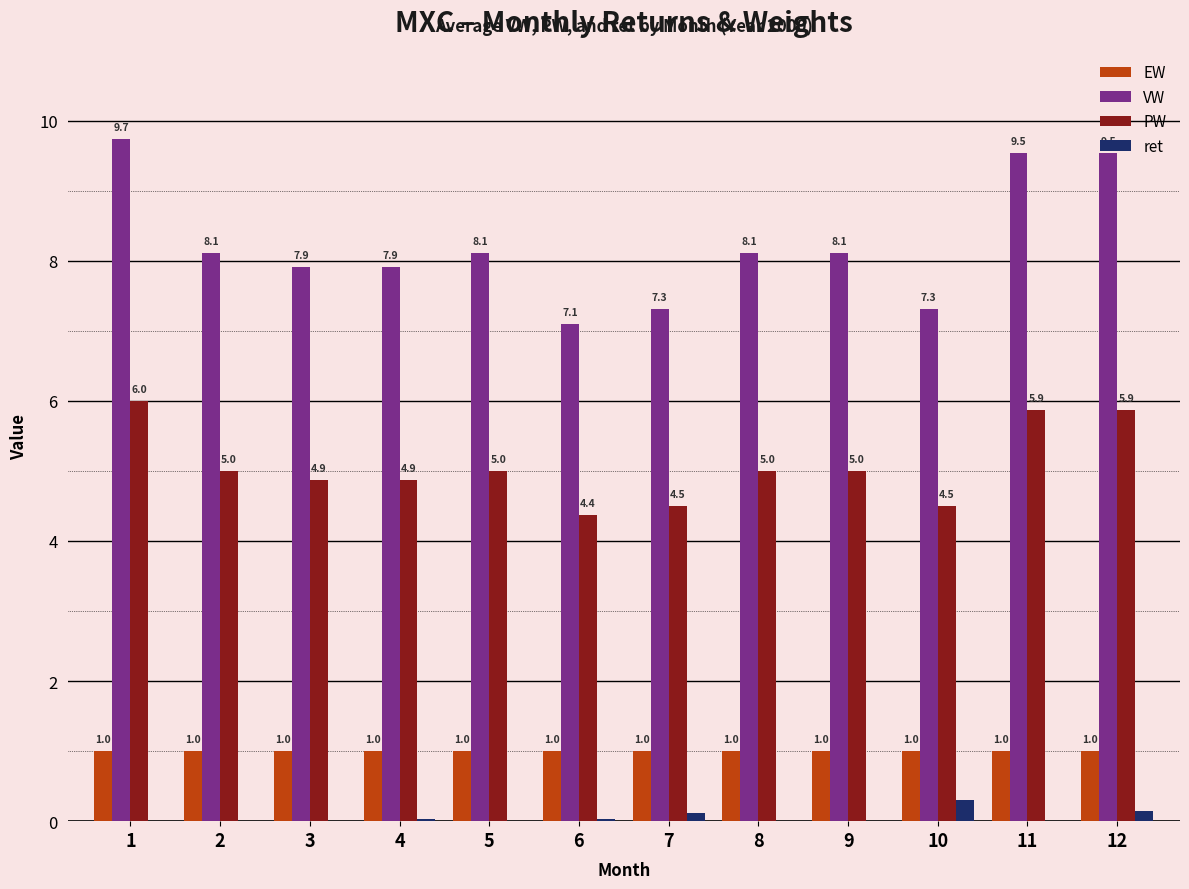

What is the approximate value of EW at 8?

1.0